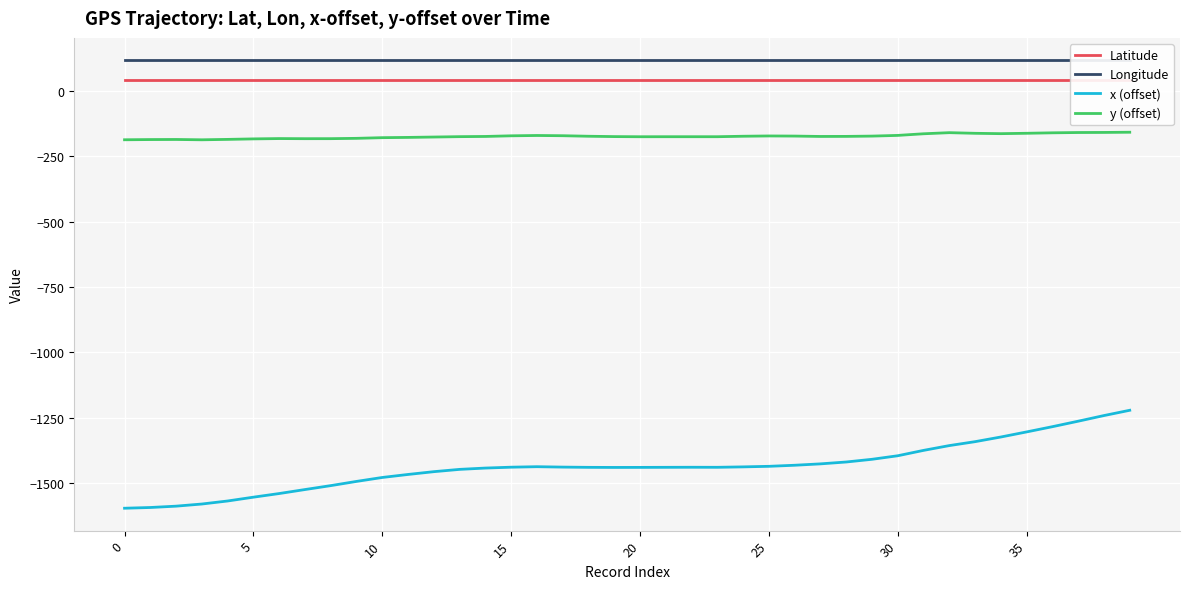

True or false: Latitude and x (offset) cross at least once.

False